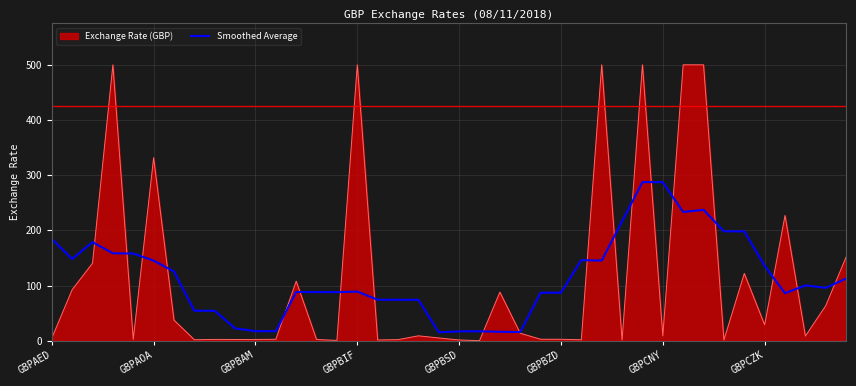

What is the greatest value displayed?

500.0